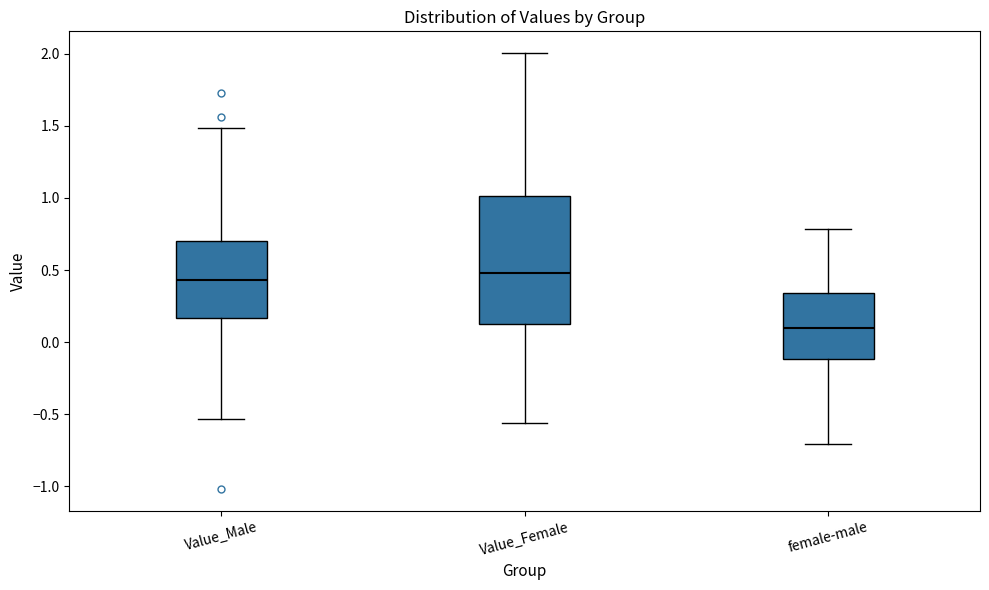

Where is the lower edge of the box for female-male on the y-axis? The values are not printed on the chart, so give them approximately, as read against the axis.

-0.10